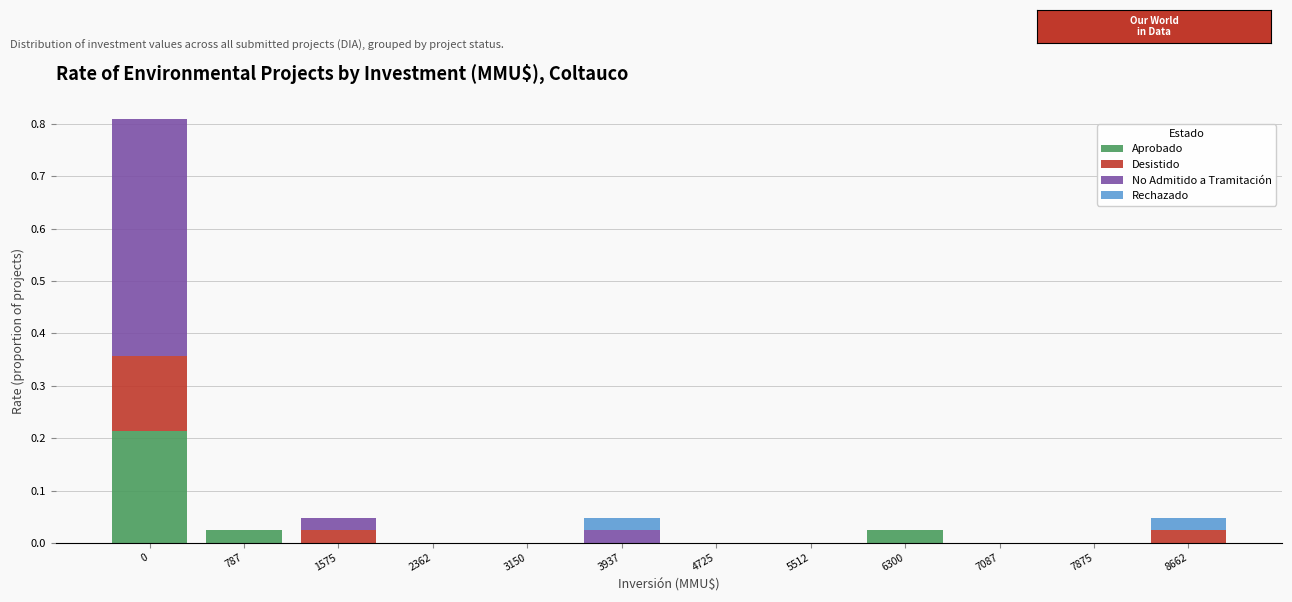

The value of Aprobado at 4725 is -0.1. True or false?

False